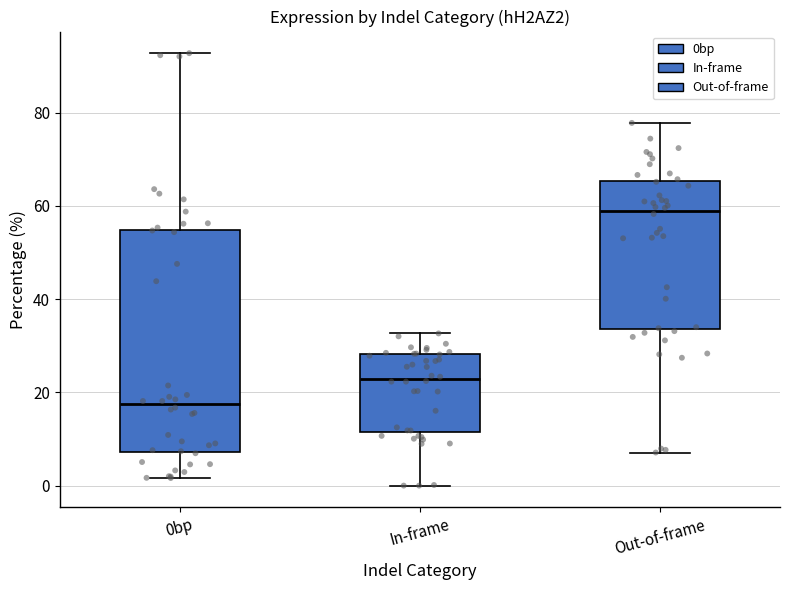

Comparing the boxes themselves (not the whiskers), which one is the tallest?

0bp